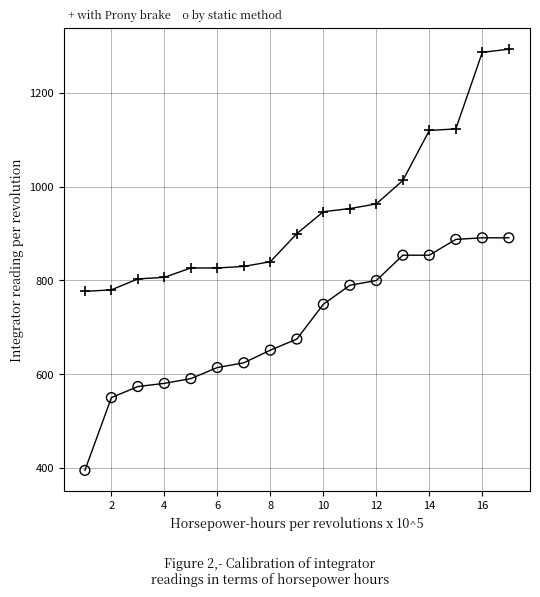

Across all data points, what is the range of Y values (max minus min)?

898.5